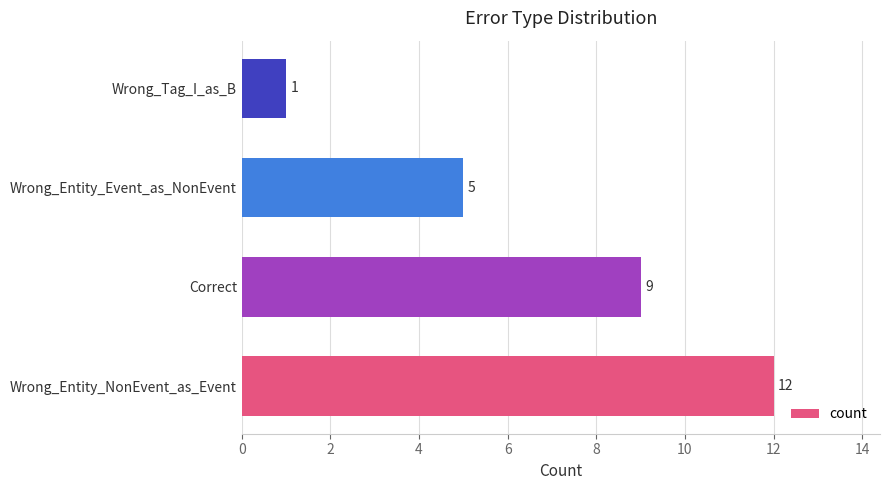

List the labels in order of value, largest first.

Wrong_Entity_NonEvent_as_Event, Correct, Wrong_Entity_Event_as_NonEvent, Wrong_Tag_I_as_B